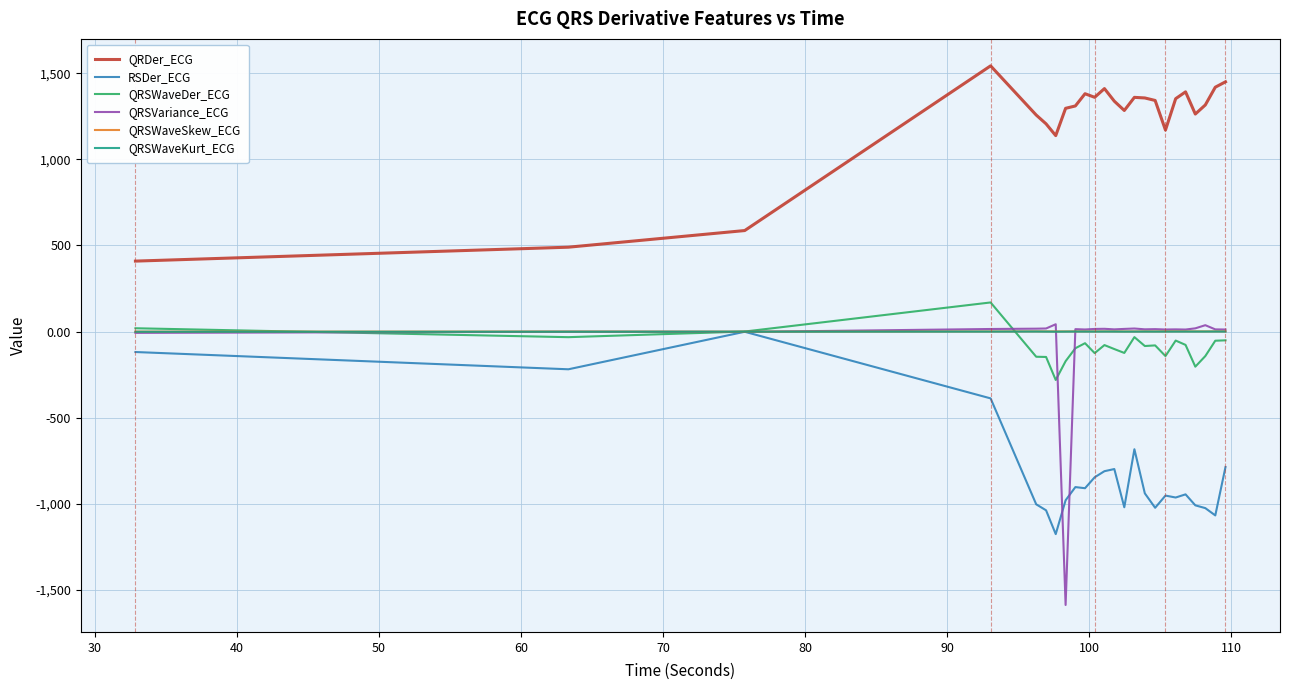

True or false: QRSVariance_ECG and QRDer_ECG cross at least once.

False